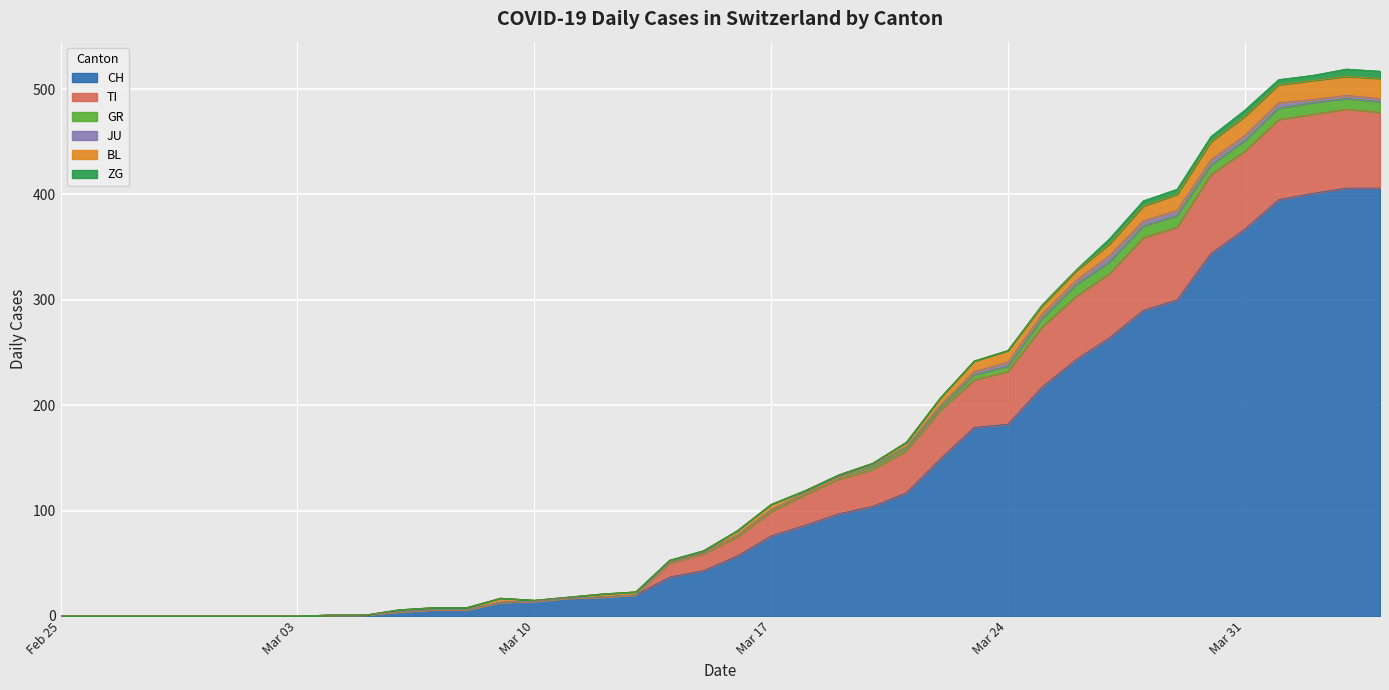

Which series has the largest total across all categories?

CH